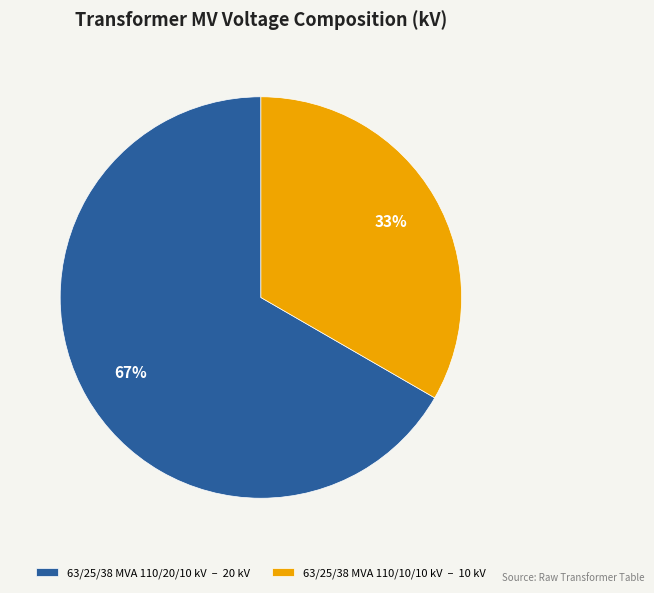

To the nearest percent, what is the combined percentage of 63/25/38 MVA 110/20/10 kV and 63/25/38 MVA 110/10/10 kV?

100%